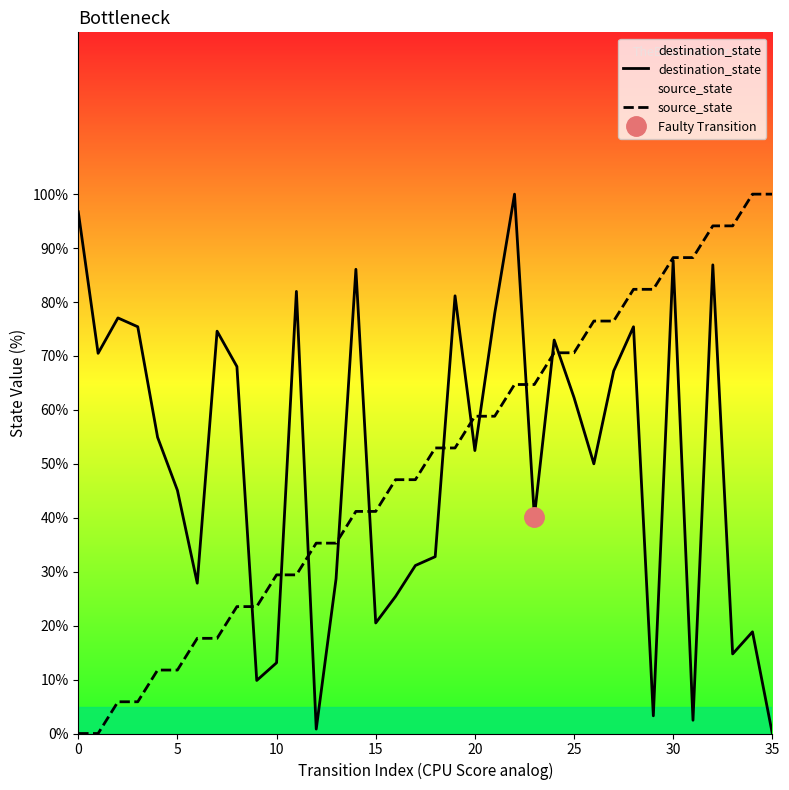

Which series has the largest total across all categories?

destination_state